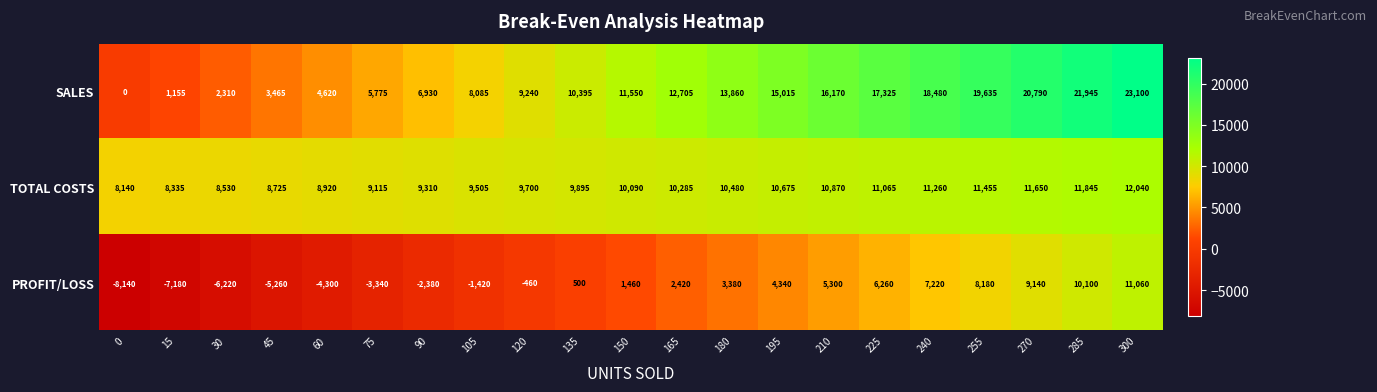

What is the greatest value displayed?

23100